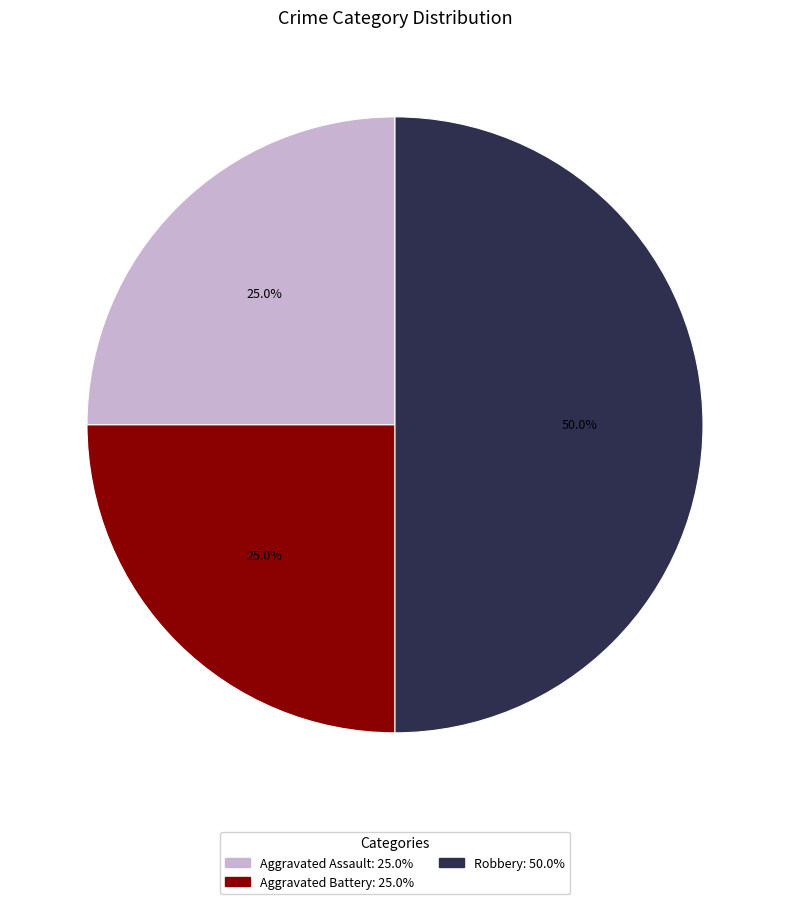

Which slice is the largest?

Robbery